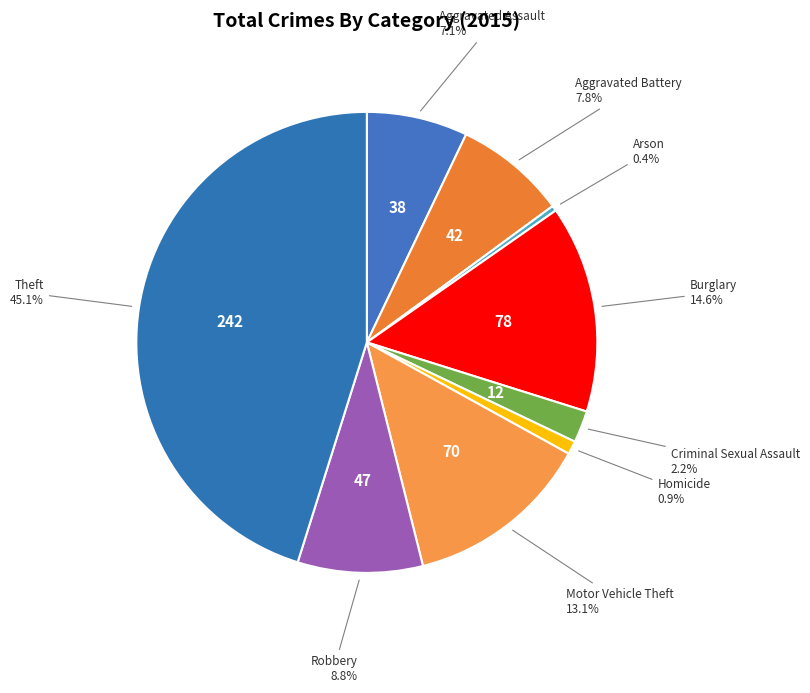

How many slices are in this pie chart?

9